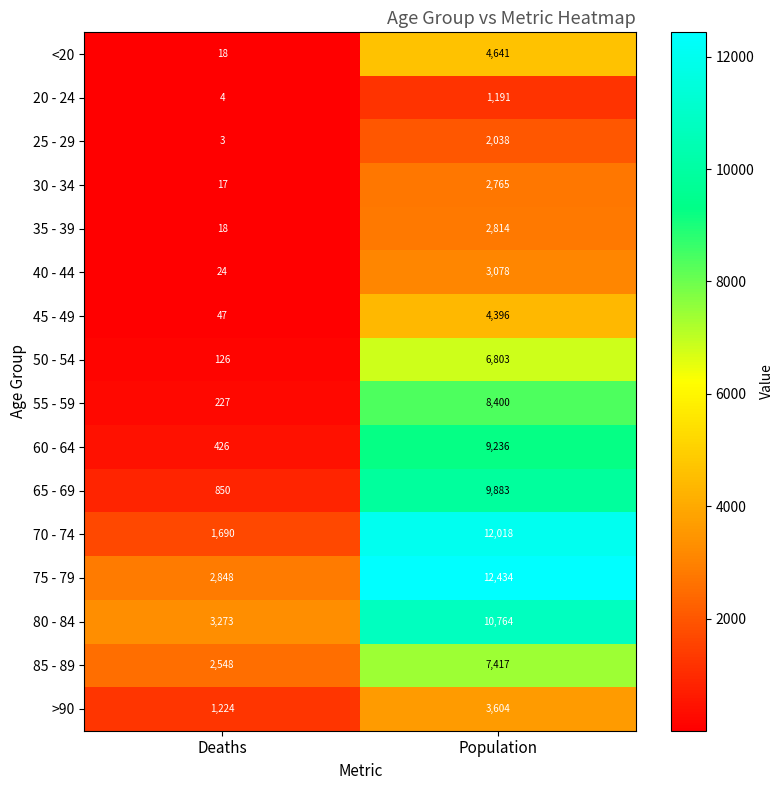

Which series has the largest range (max minus min)?

70 - 74